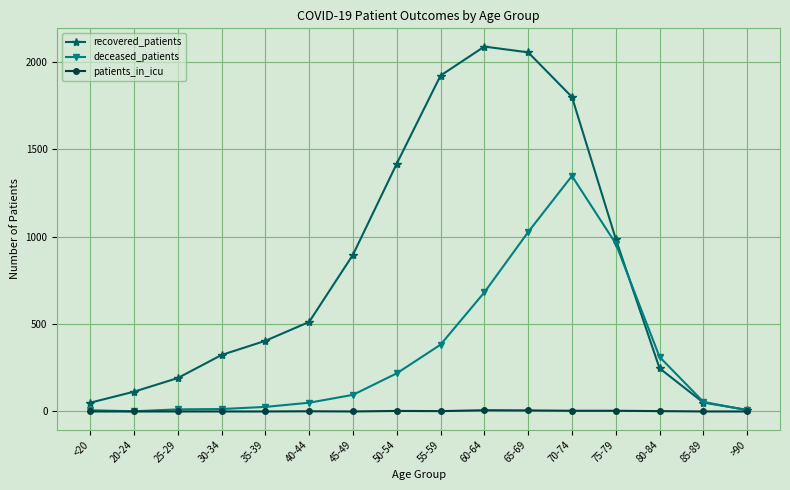

The patients_in_icu series shows 4 at 70-74. True or false?

True